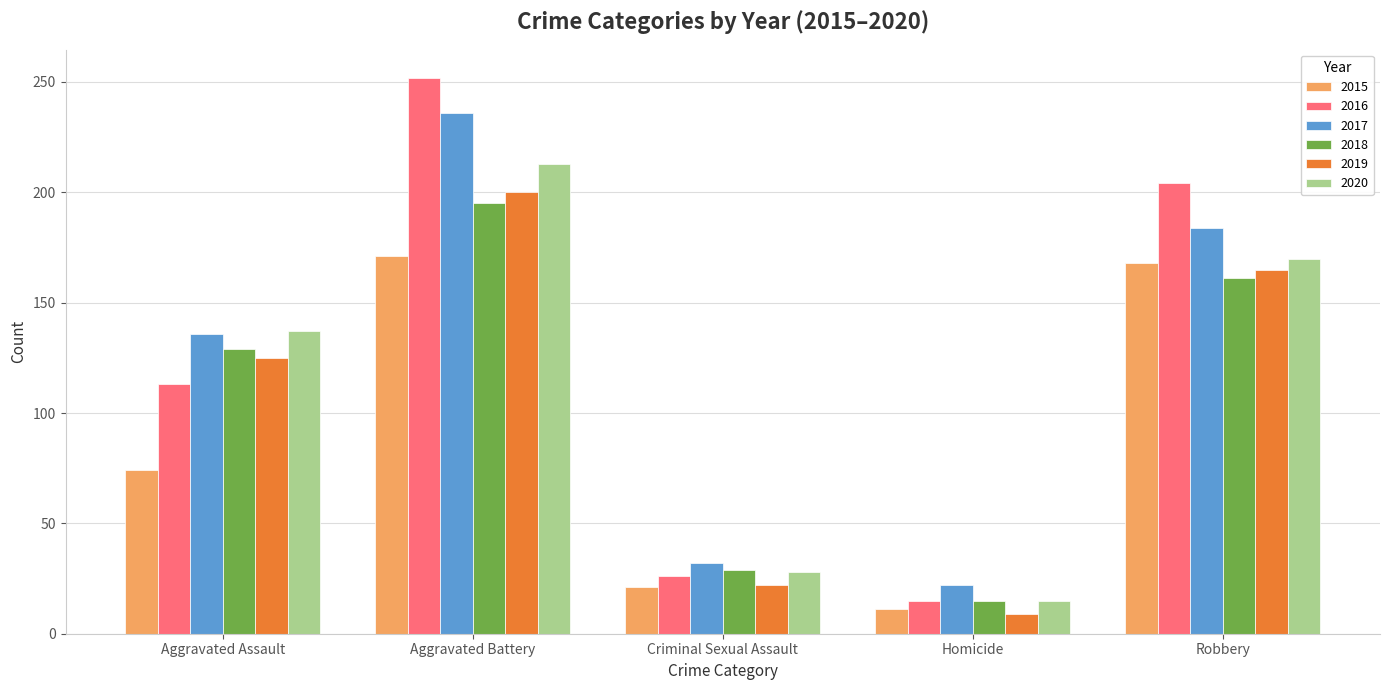

Read the 2019 value at Aggravated Battery, to the nearest 50.

200